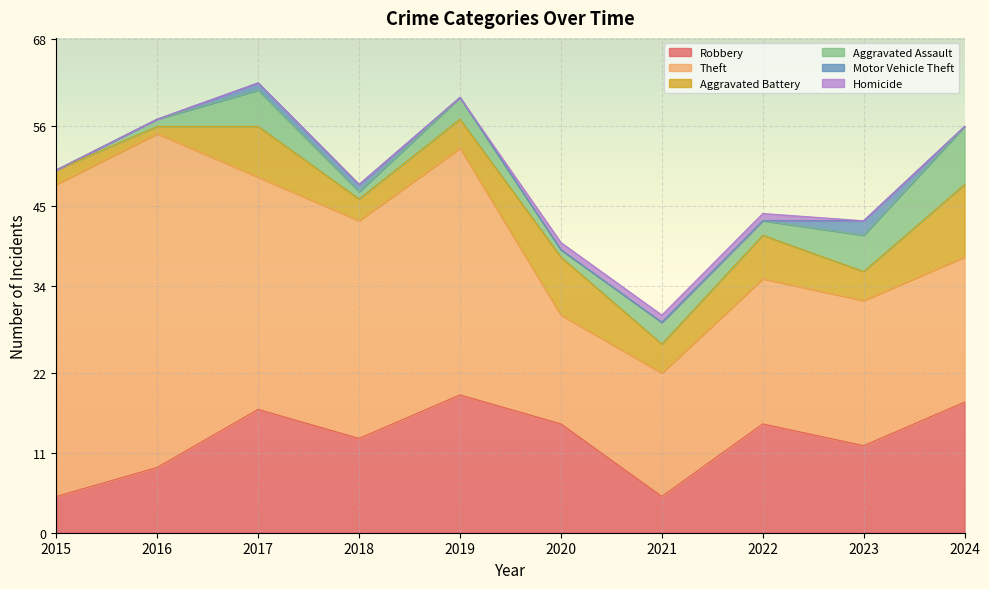

What is the difference between the maximum and second lowest values in the Aggravated Assault series?

7